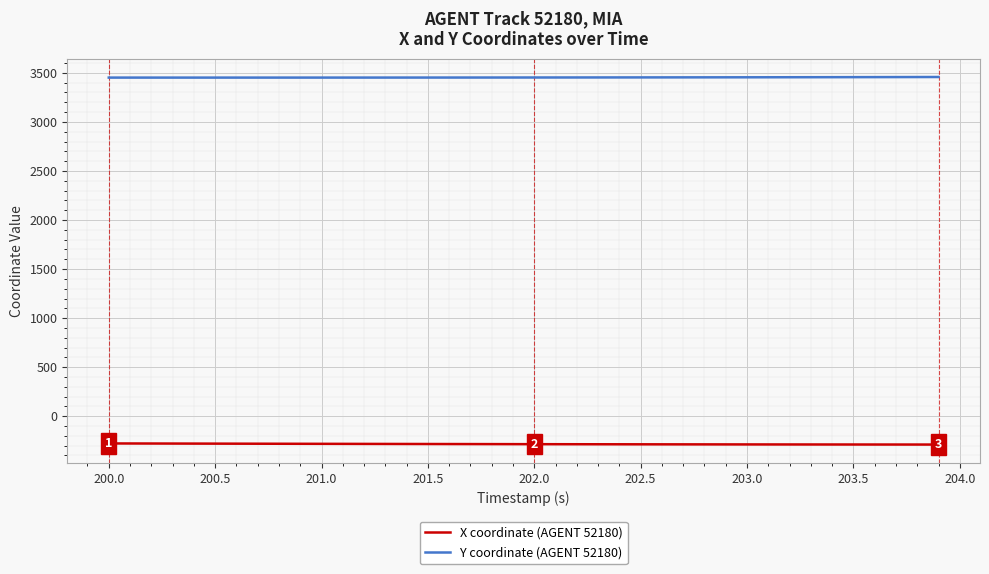

True or false: Y coordinate (AGENT 52180) and X coordinate (AGENT 52180) cross at least once.

False